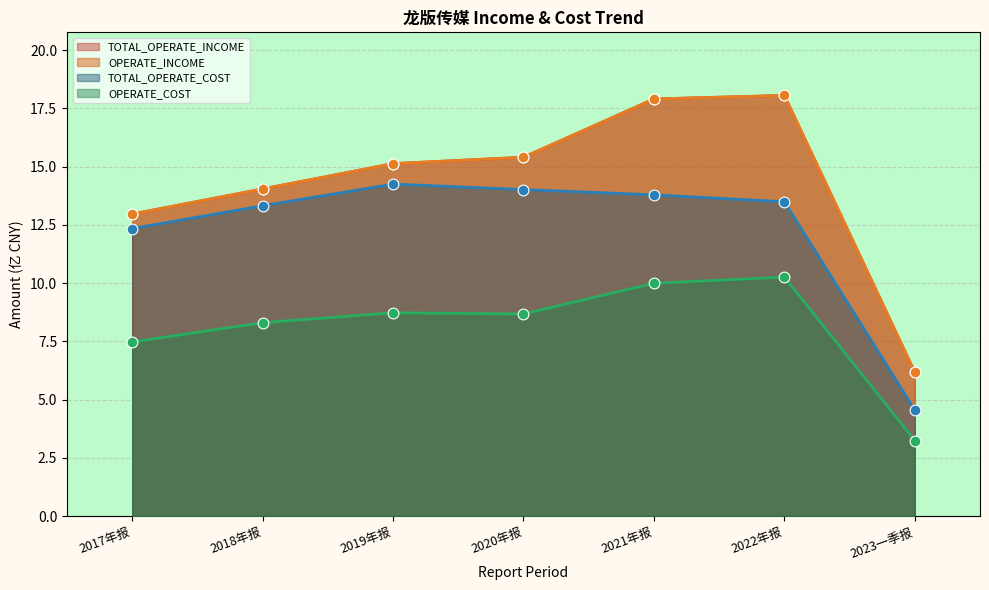

At which category is the sum across all series the highest?

2022年报